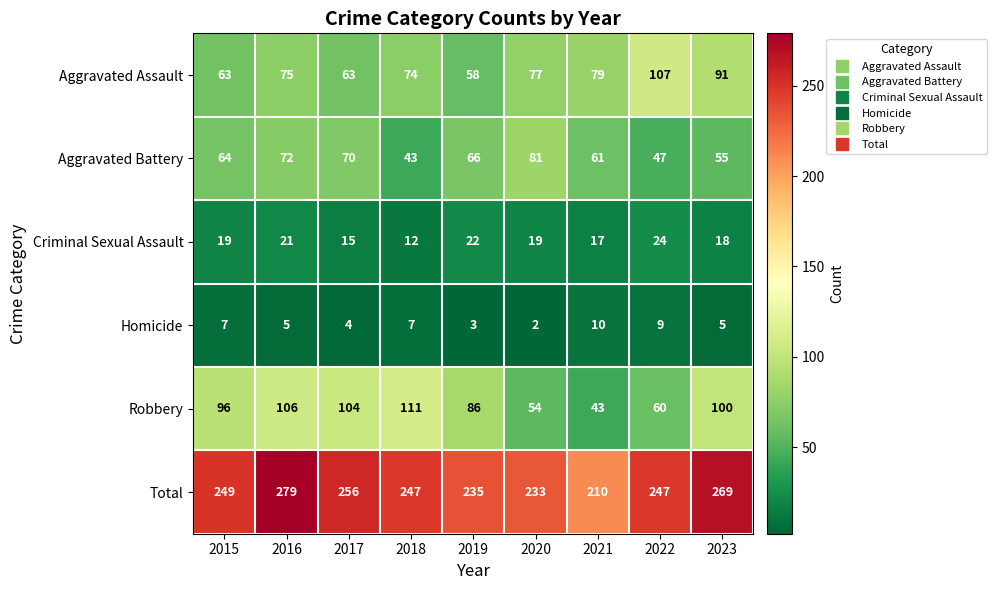

Is it true that Robbery equals 104 at 2017?

True